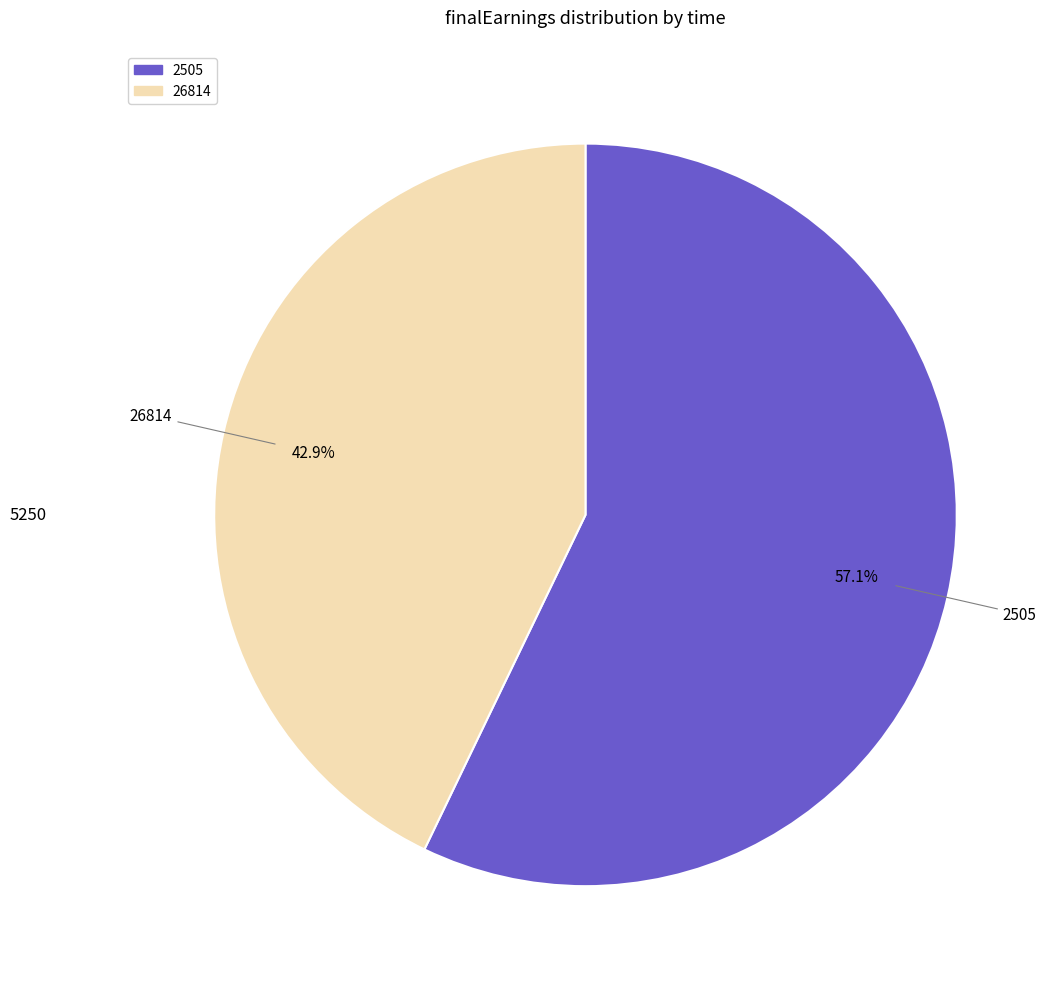

Is it true that 2505 is 57% of the pie?

True